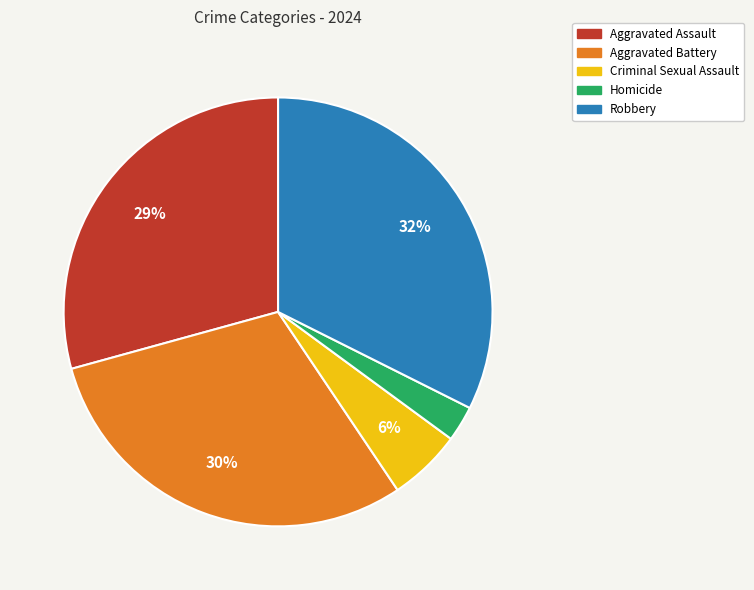

What percentage is the Aggravated Battery slice, to the nearest percent?

30%